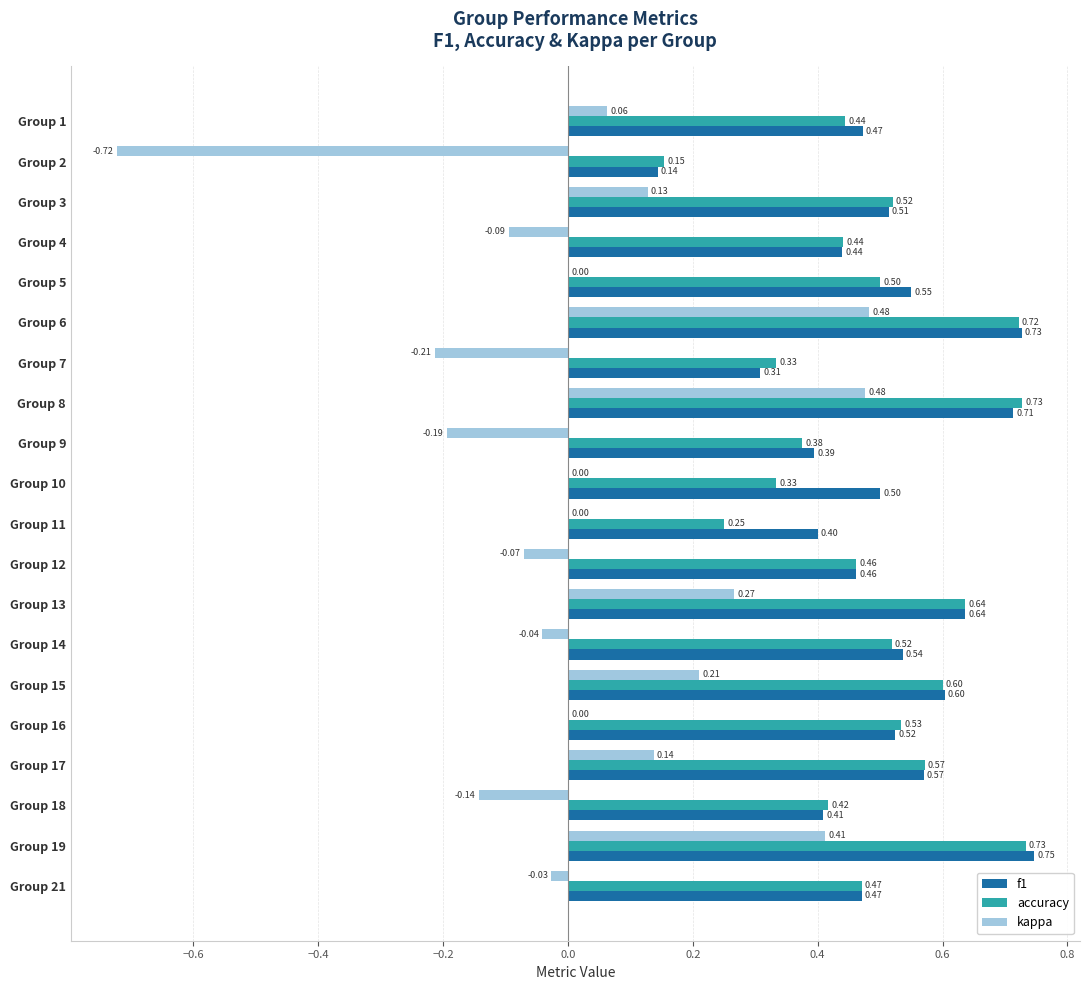

Is the value of f1 at Group 2 greater than the value of kappa at Group 2?

Yes